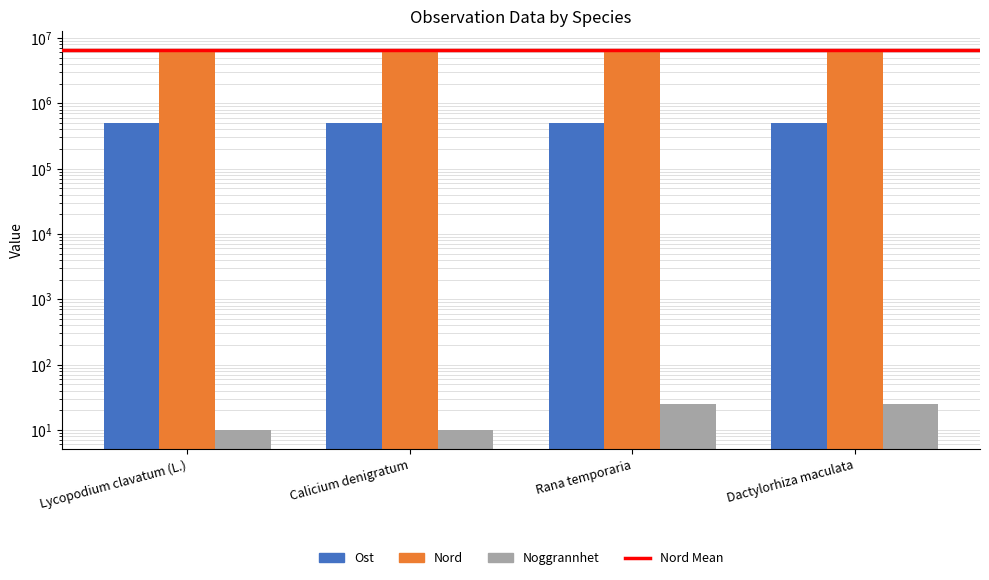

Reading left to right, what are all the values shown in this chart?

Ost: 504880	504801	504825	504764
Nord: 6533118	6533174	6533191	6532946
Noggrannhet: 10	10	25	25